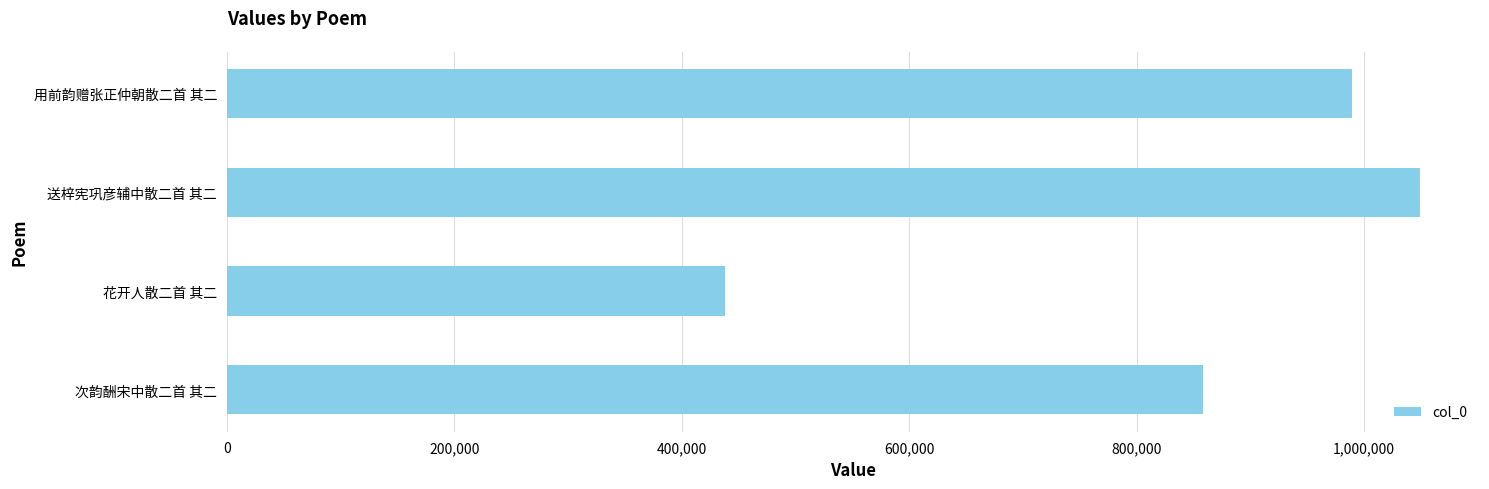

What is the sum of all values?

3335360